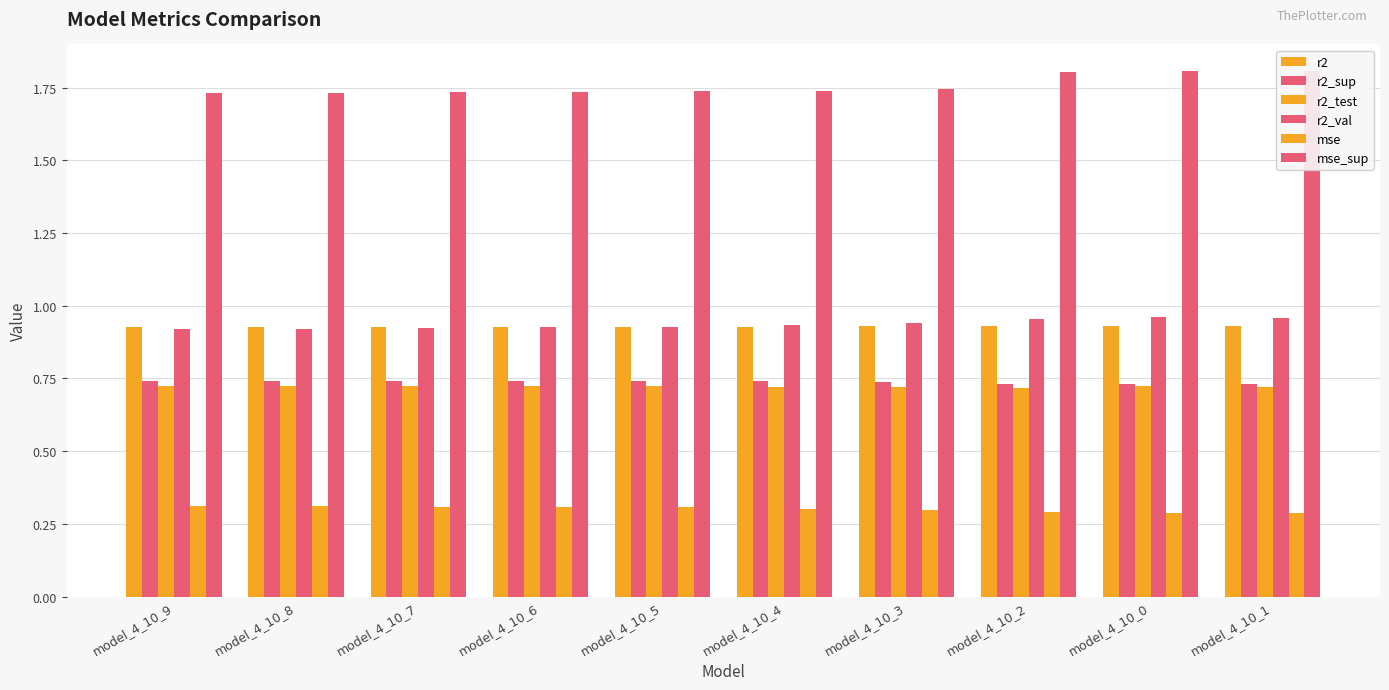

How many distinct data groups are displayed?

6